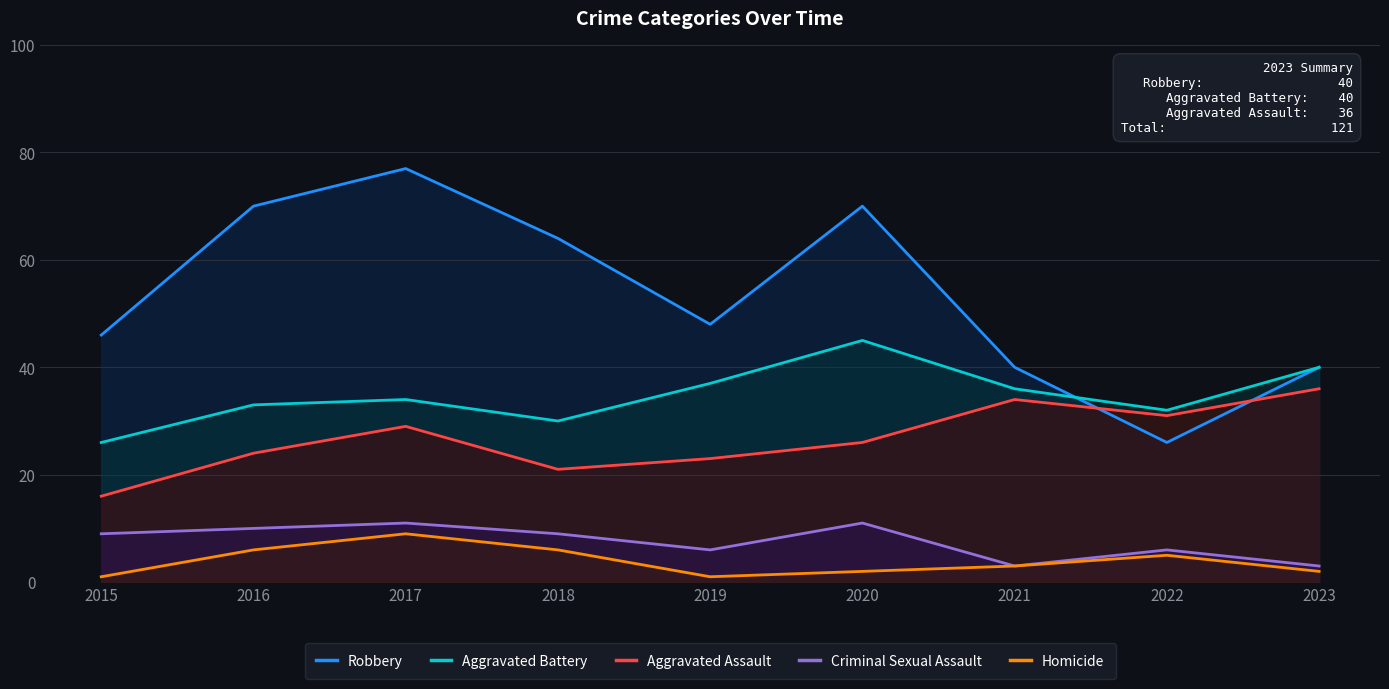

What is the difference between the maximum and minimum values in the Aggravated Assault series?

20